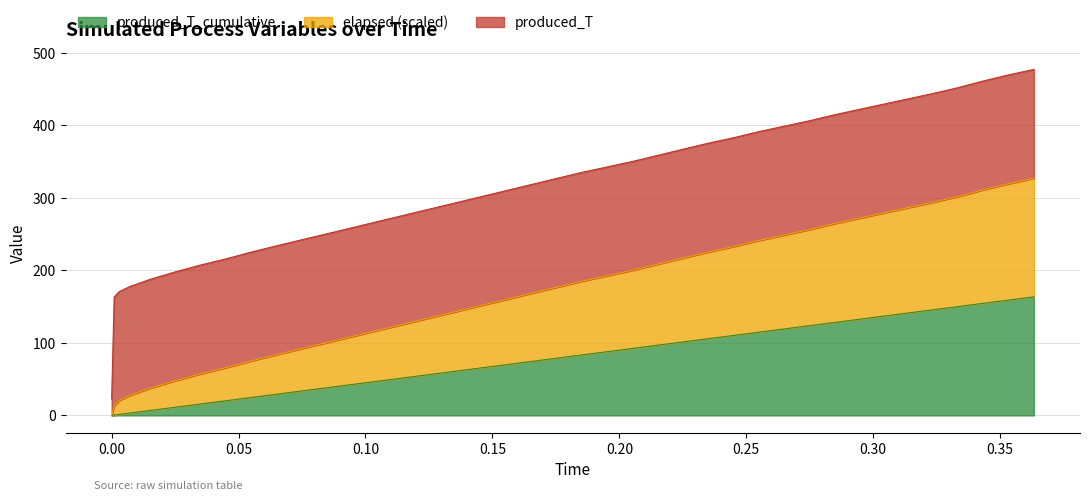

What is the sum of all produced_T_cumulative values?

3080.2